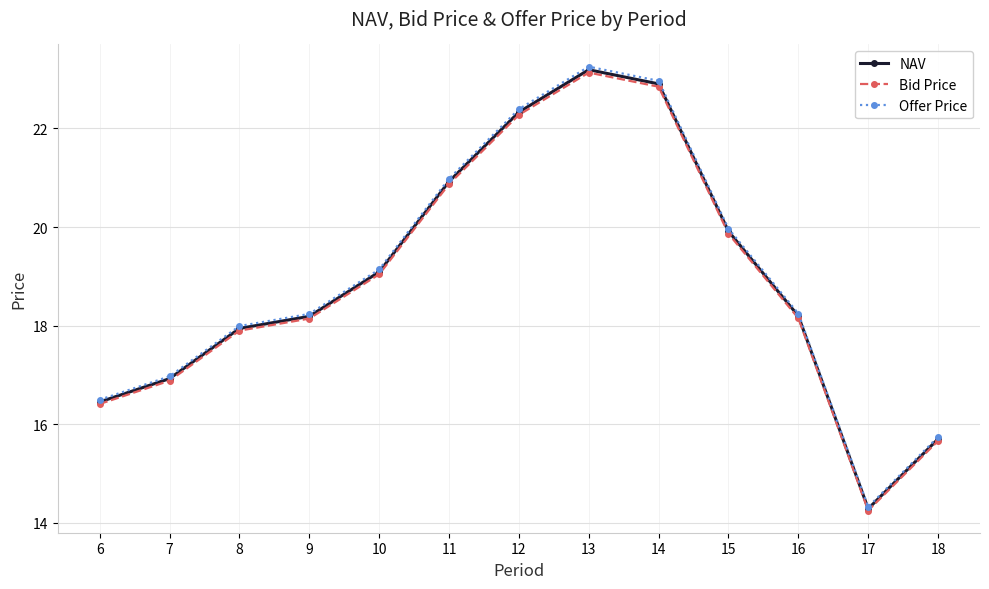

Between 7 and 16, which series saw the biggest shift?

Offer Price